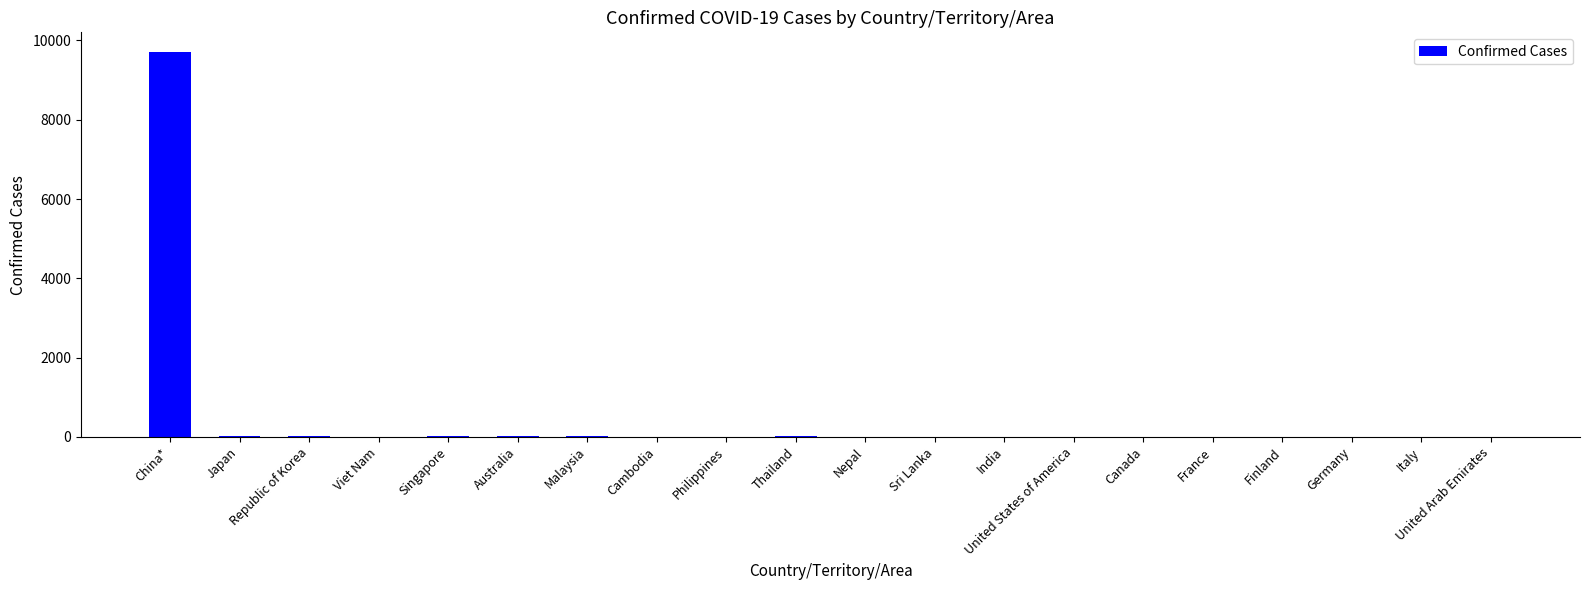

True or false: the data shows 4679 at China*.

False